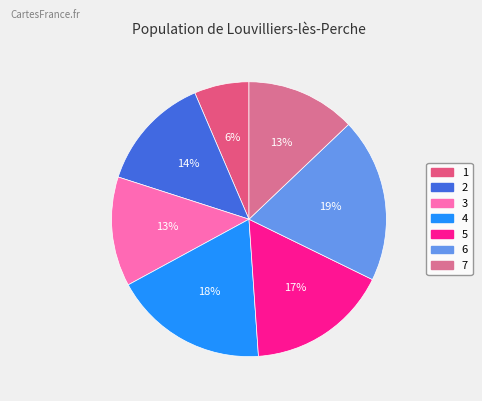

To the nearest percent, what is the difference between the largest and smallest slice percentages?

13%